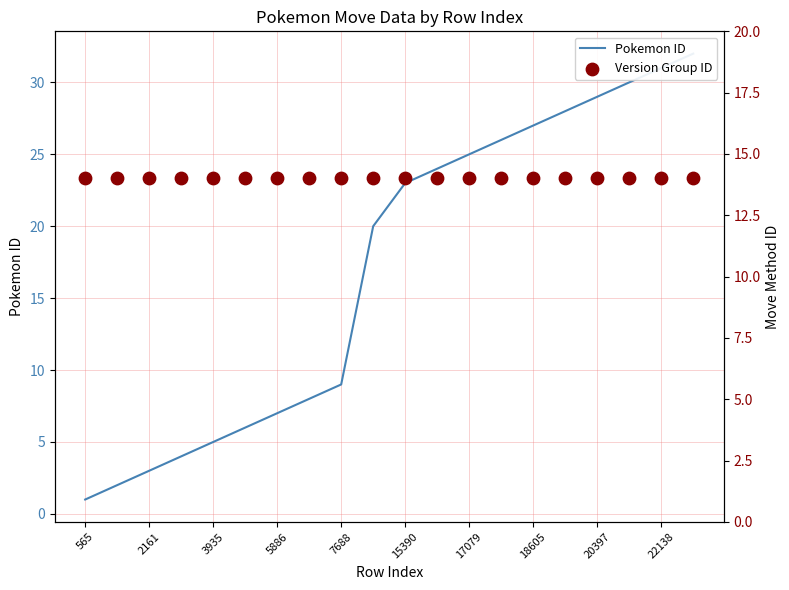

Which series has the widest spread of Y values?

Pokemon ID